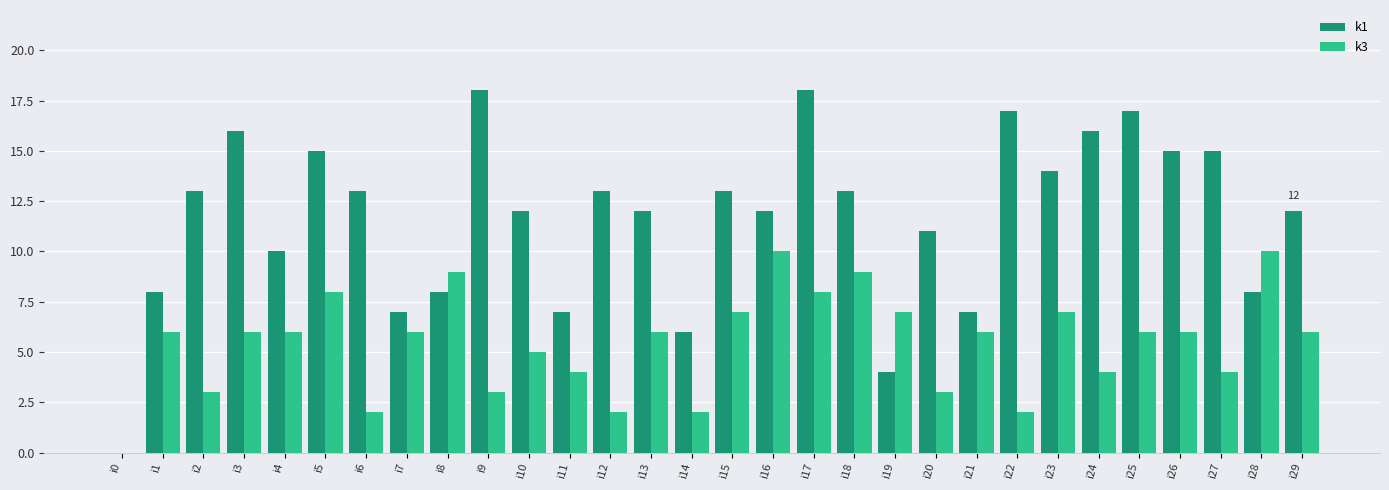

Which series changed the most between i5 and i29?

k1